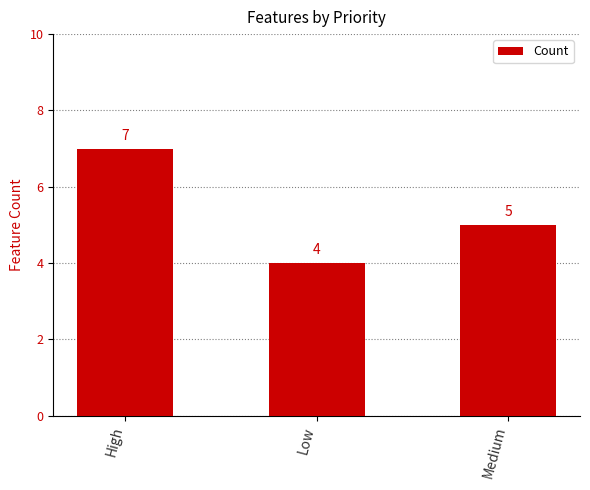

The value at Medium is 5. True or false?

True